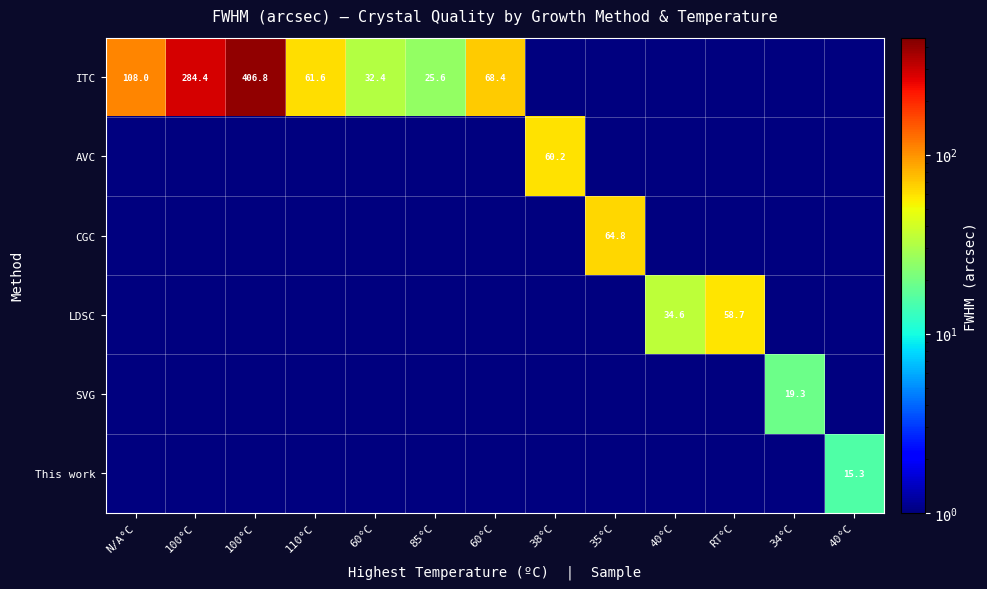

At which category is the sum across all series the highest?

100°C